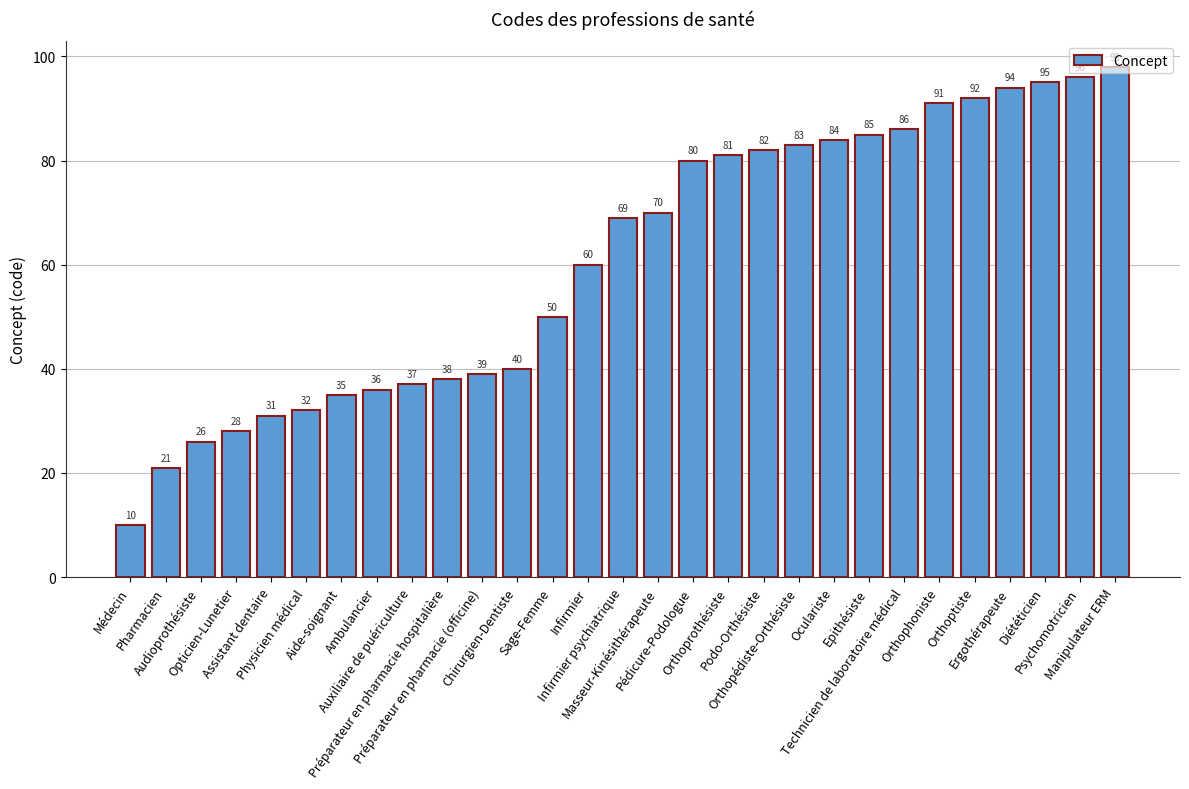

Rank the categories by value from highest to lowest.

Manipulateur ERM, Psychomotricien, Diététicien, Ergothérapeute, Orthoptiste, Orthophoniste, Technicien de laboratoire médical, Epithésiste, Oculariste, Orthopédiste-Orthésiste, Podo-Orthésiste, Orthoprothésiste, Pédicure-Podologue, Masseur-Kinésithérapeute, Infirmier psychiatrique, Infirmier, Sage-Femme, Chirurgien-Dentiste, Préparateur en pharmacie (officine), Préparateur en pharmacie hospitalière, Auxiliaire de puériculture, Ambulancier, Aide-soignant, Physicien médical, Assistant dentaire, Opticien-Lunetier, Audioprothésiste, Pharmacien, Médecin